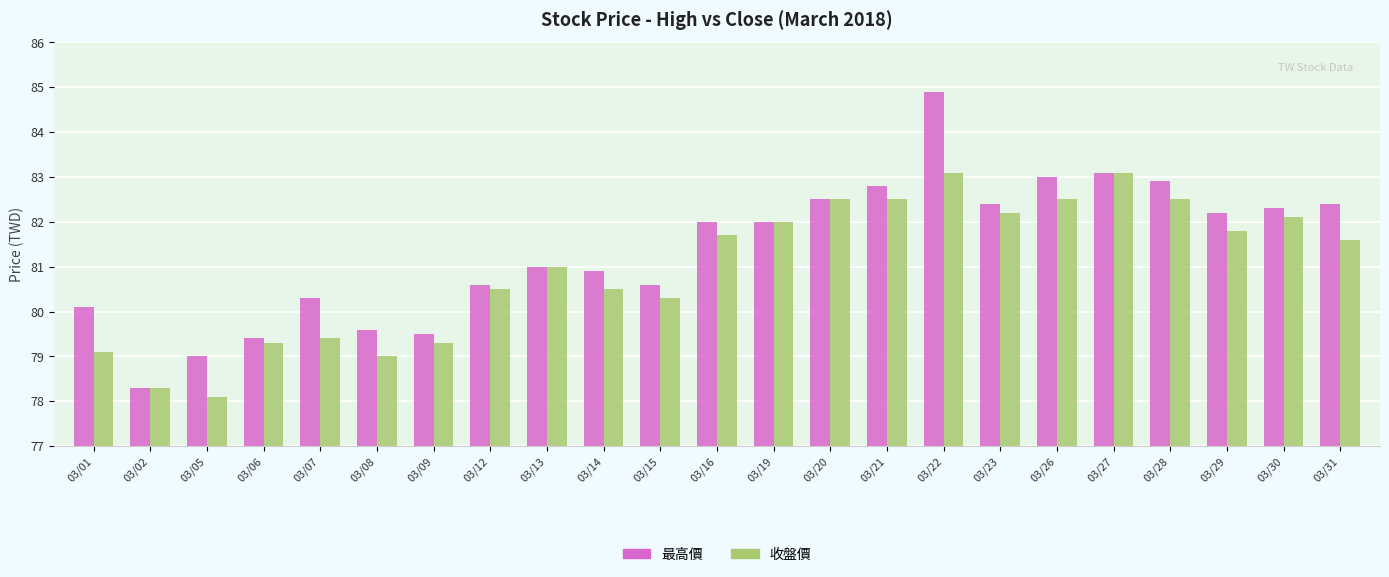

Rank the series by their average value, from lowest to highest.

收盤價, 最高價